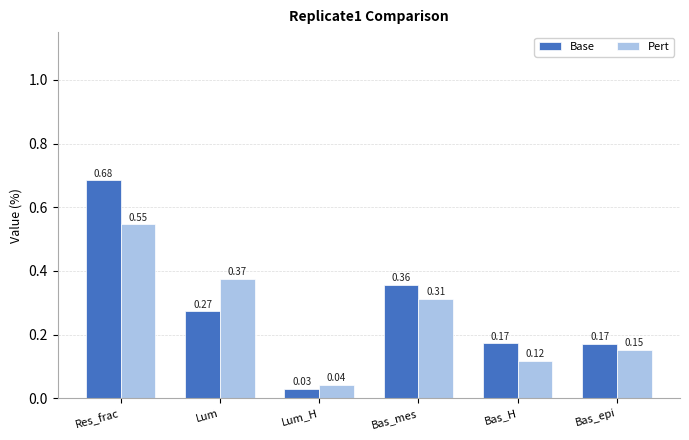

How many groups of bars are there?

6